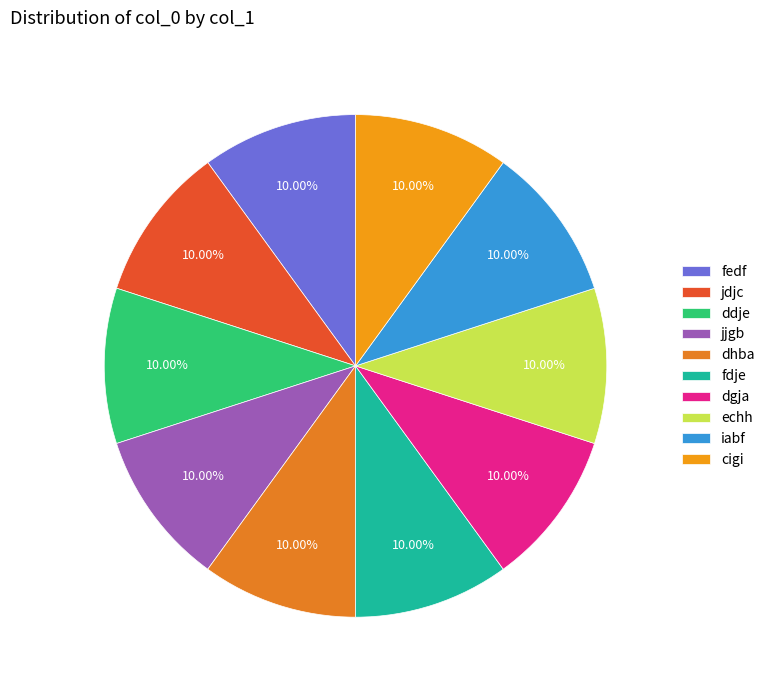

Is ddje the majority of the pie?

No